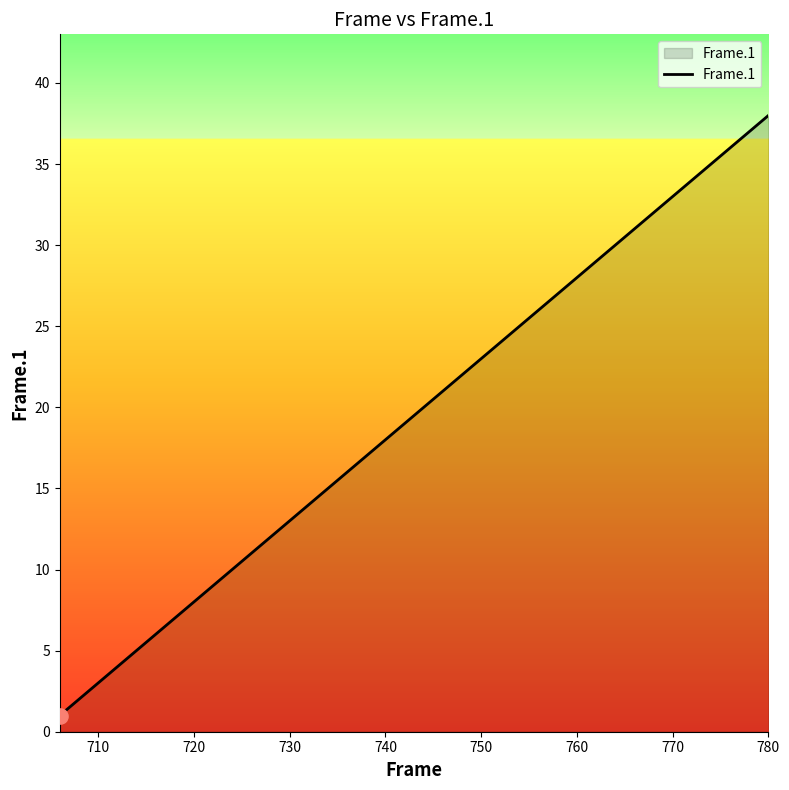

What is the maximum value shown in the chart?

38